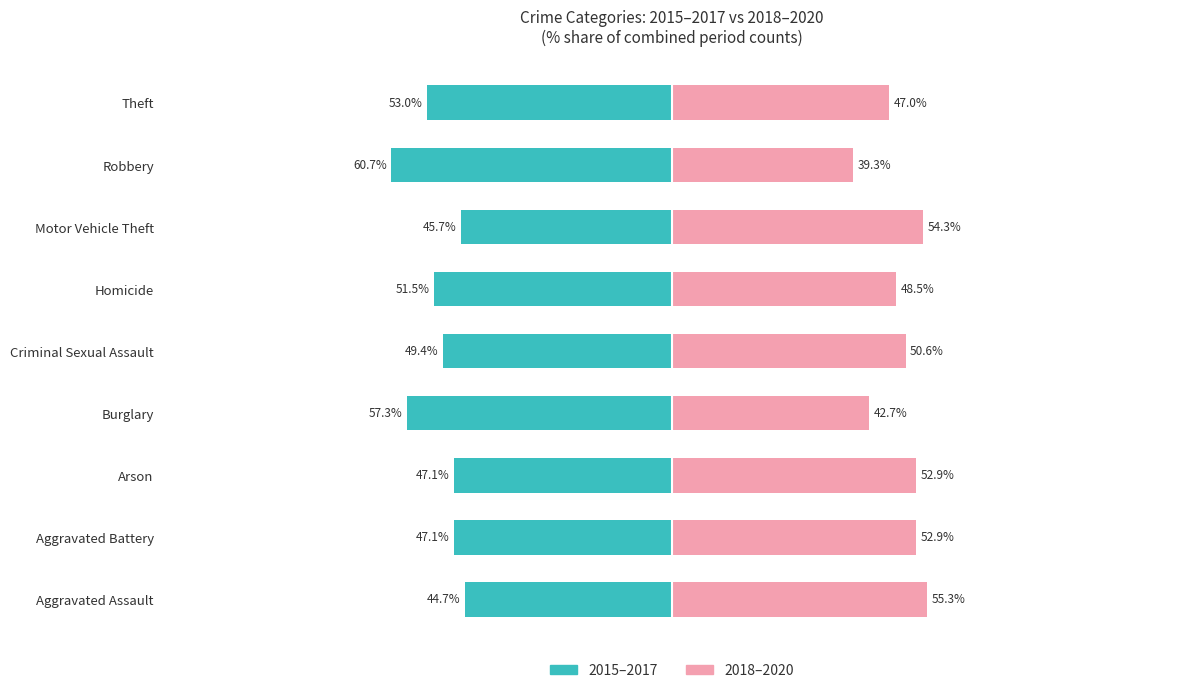

Reading left to right, extract all data points from this chart.

2015-2017 (Owner): -44.7	-47.1	-47.1	-57.3	-49.4	-51.5	-45.7	-60.7	-53.0
2018-2020 (Renter): 55.3	52.9	52.9	42.7	50.6	48.5	54.3	39.3	47.0